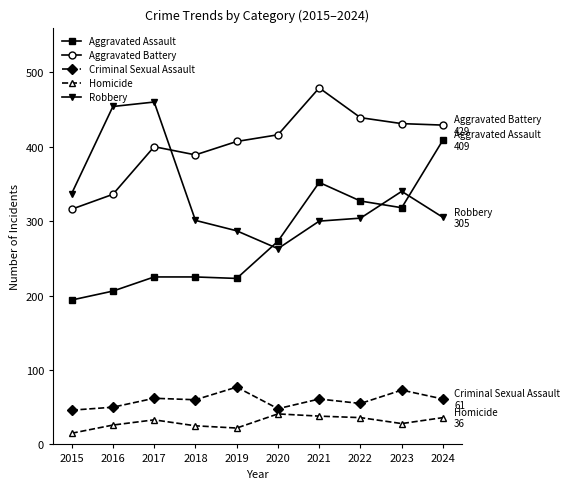

What are all the series names shown in the legend?

Aggravated Assault, Aggravated Battery, Criminal Sexual Assault, Homicide, Robbery